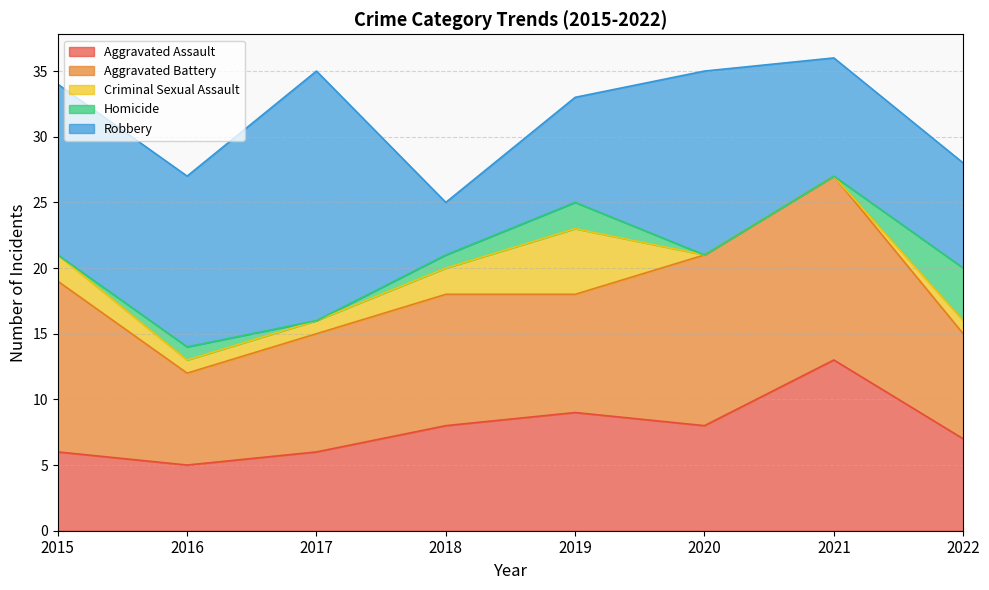

At which category is the sum across all series the highest?

2021